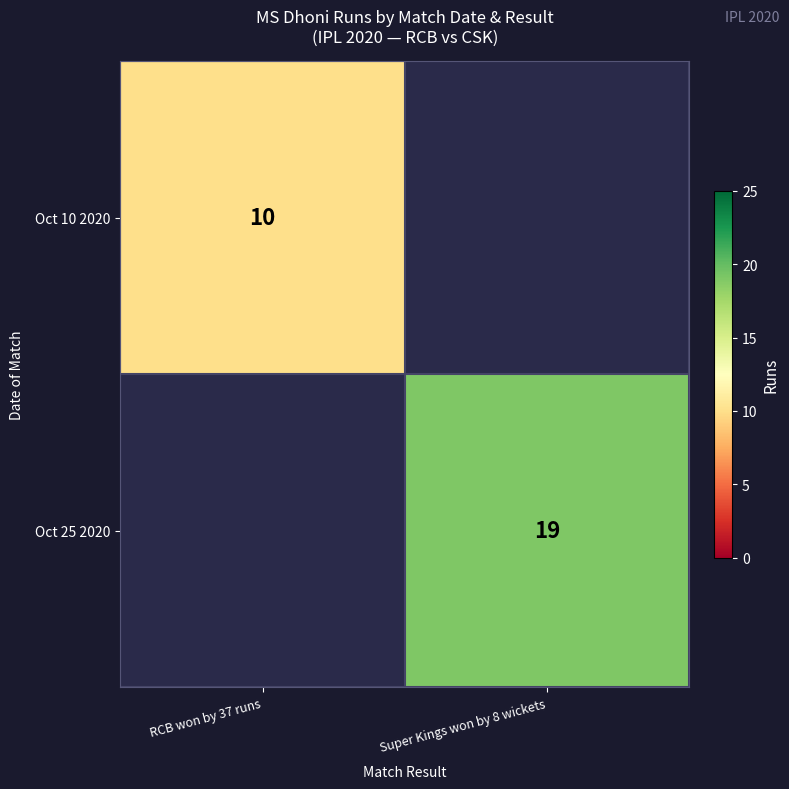

What is the minimum value shown in the chart?

10.0